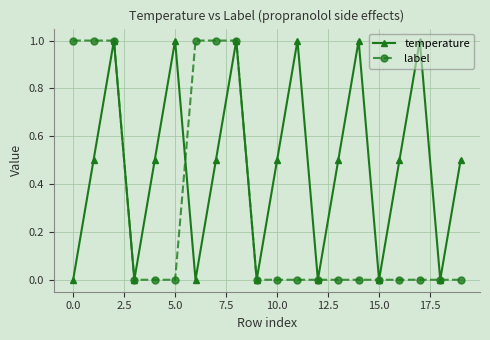

Rank the series by their average value, from highest to lowest.

temperature, label